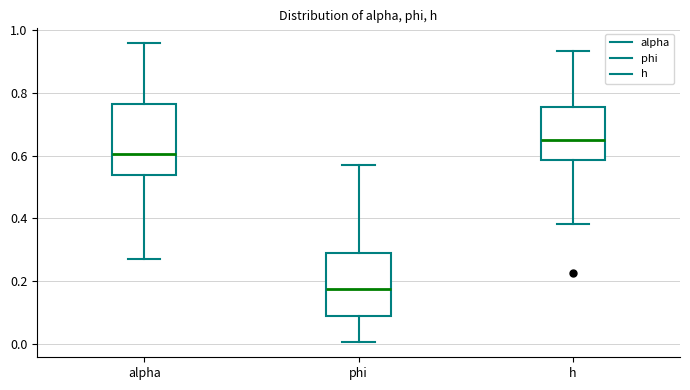

Reading left to right, transcribe this box plot: for each box, give where its median line is, the range the box spans, and where its two whiskers end, as read against the y-axis. The values are not printed on the chart, so give them approximately, as read against the axis.

alpha: median 0.60, box 0.54 to 0.76, whiskers 0.28 to 0.96
phi: median 0.18, box 0.10 to 0.28, whiskers 0.00 to 0.56
h: median 0.64, box 0.58 to 0.76, whiskers 0.38 to 0.94